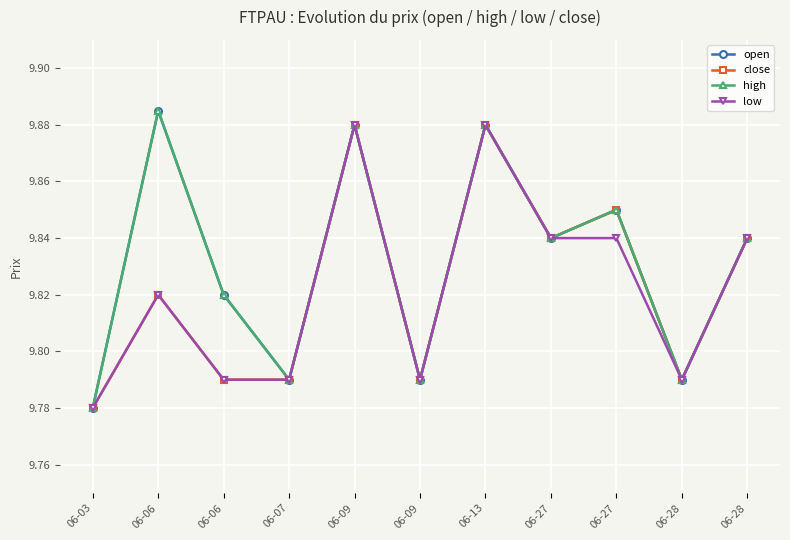

What is the sum of the open values at 06-03 and 06-09?

19.7